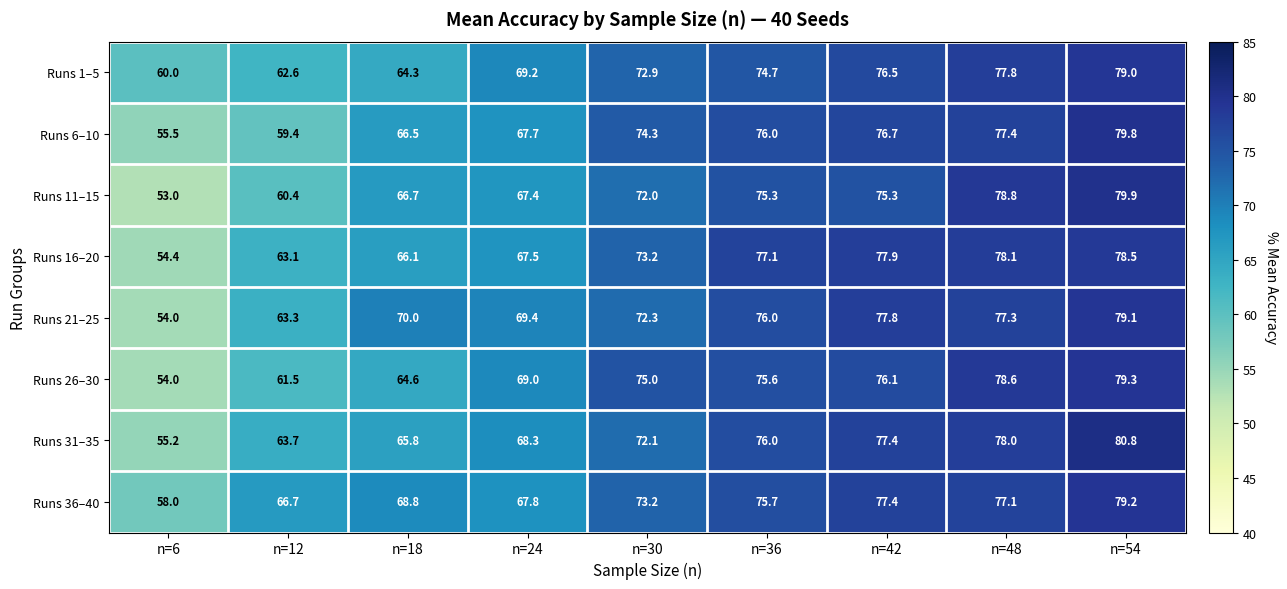

How many values in the Runs 26–30 series are below 75?

4